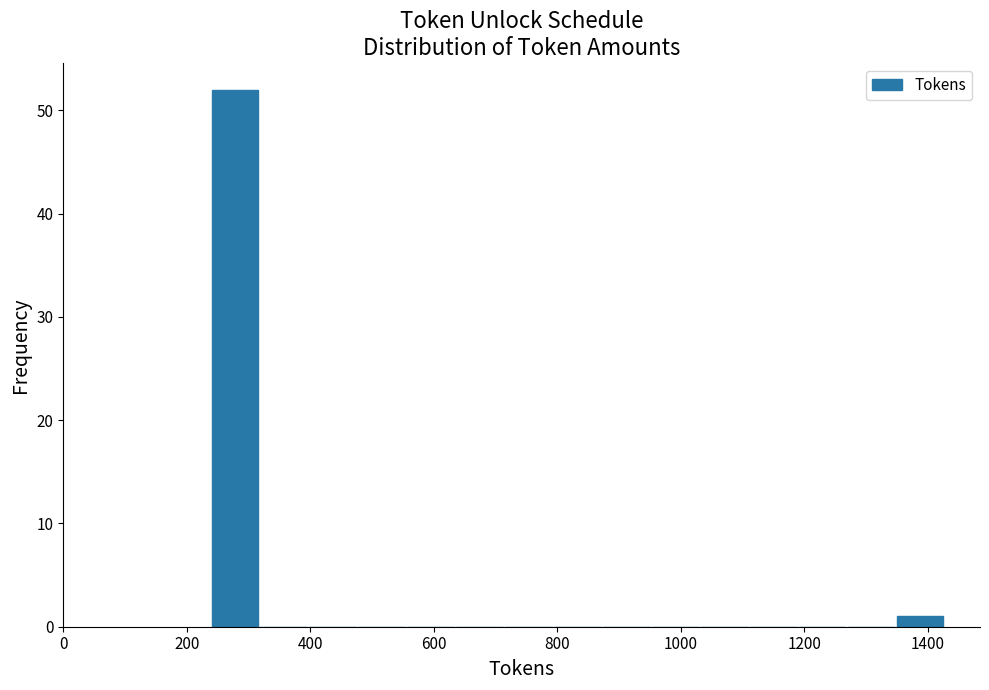

Around what value on the x-axis is the tallest bar? Give the approximate position of its centre, as read against the axis.

280